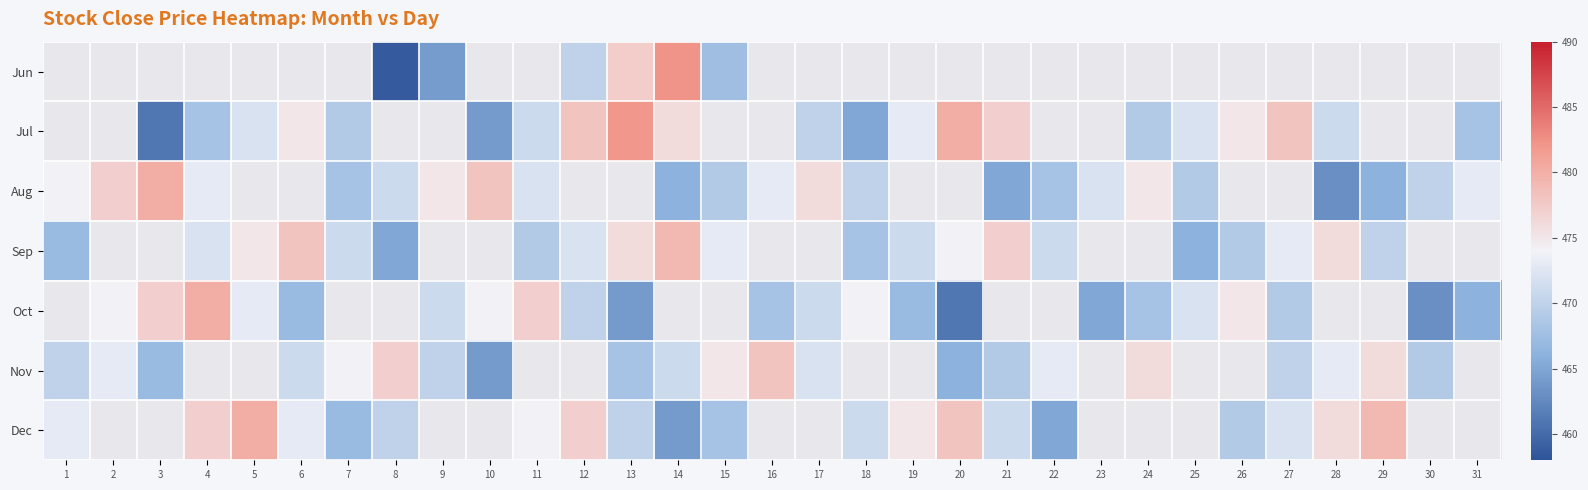

Which has a higher value, 23 or 29?

29